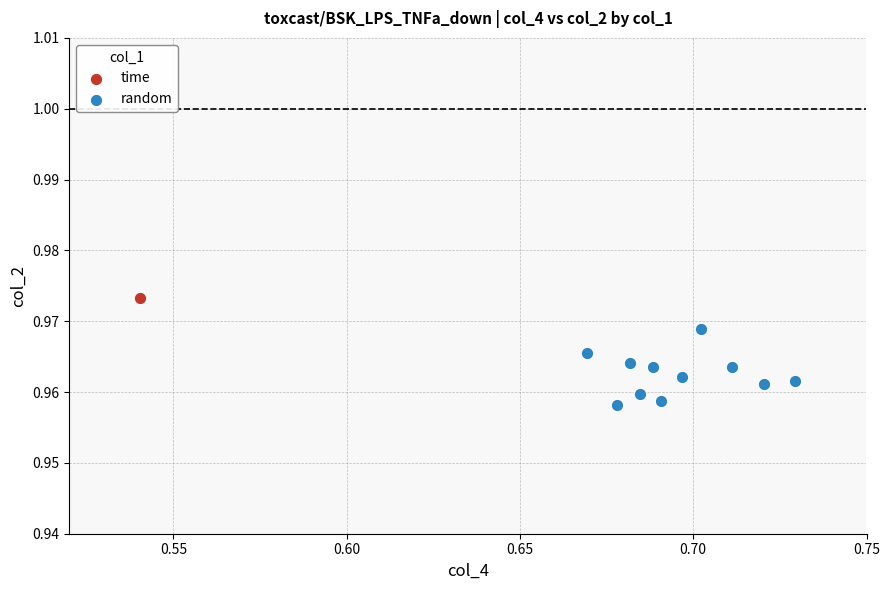

What are all the series names shown in the legend?

time, random